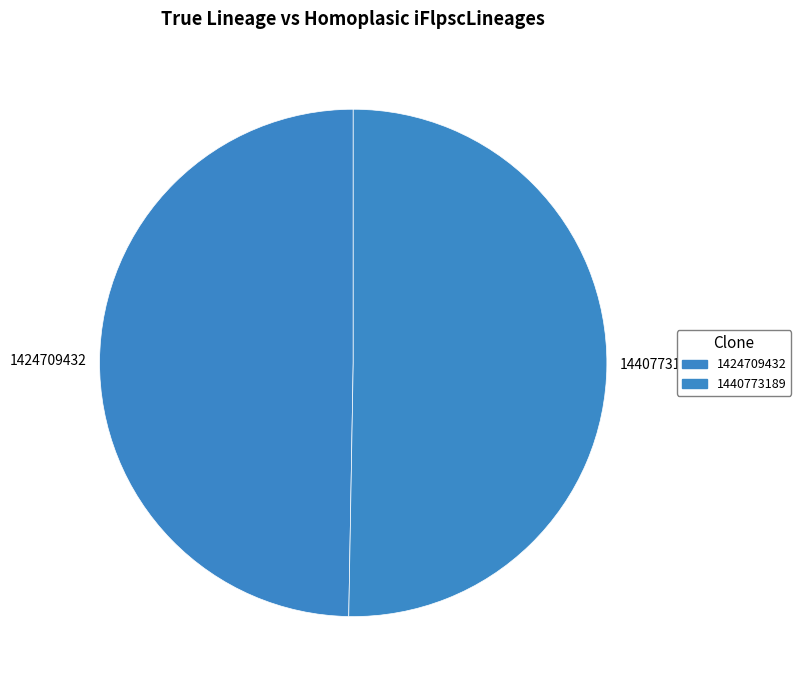

Does 1440773189 represent more than half of the total?

Yes